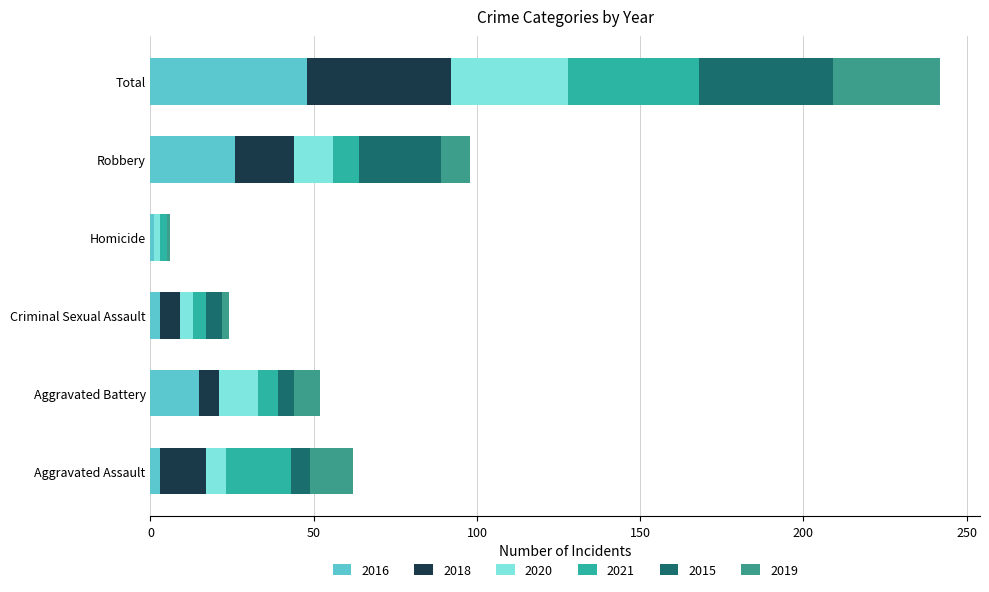

How many data points does each series have?

6